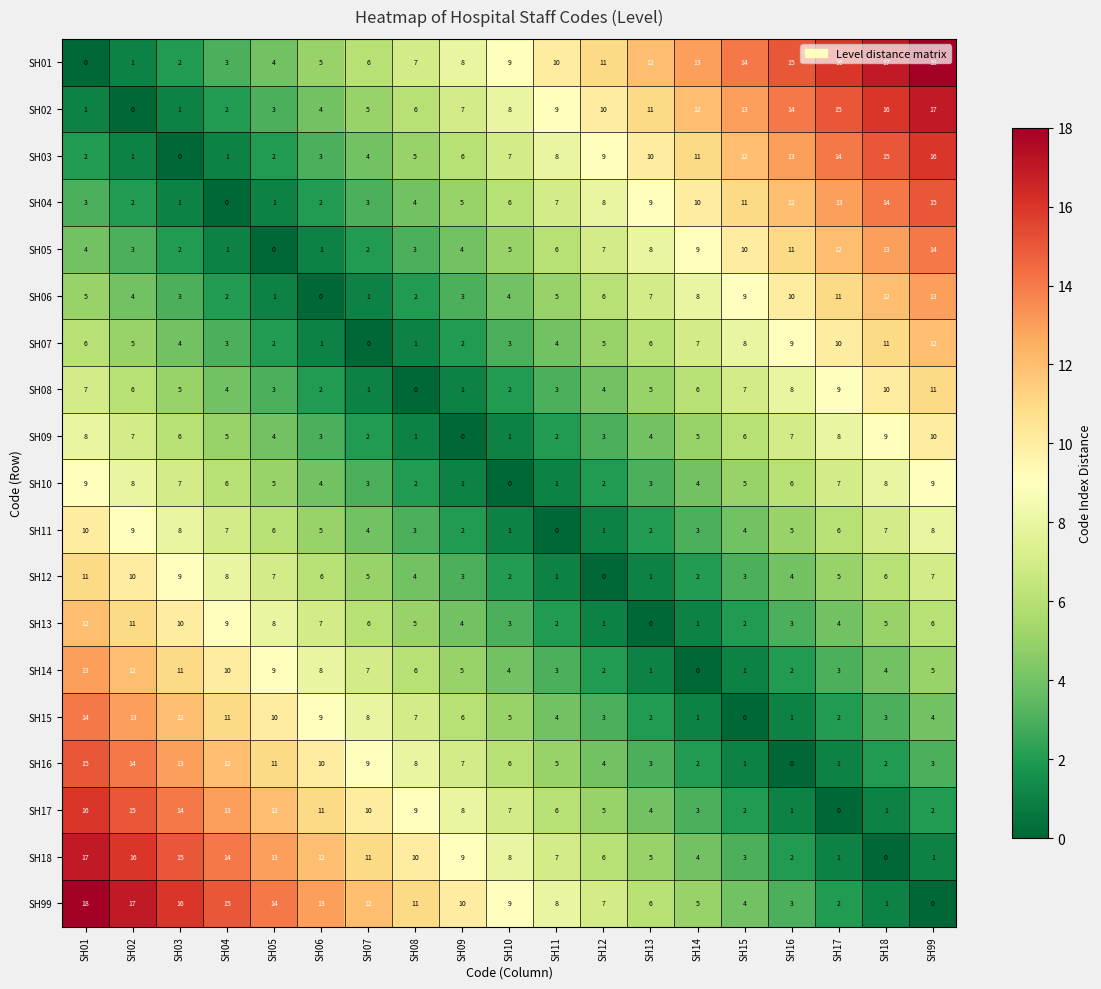

What is the greatest value displayed?

18